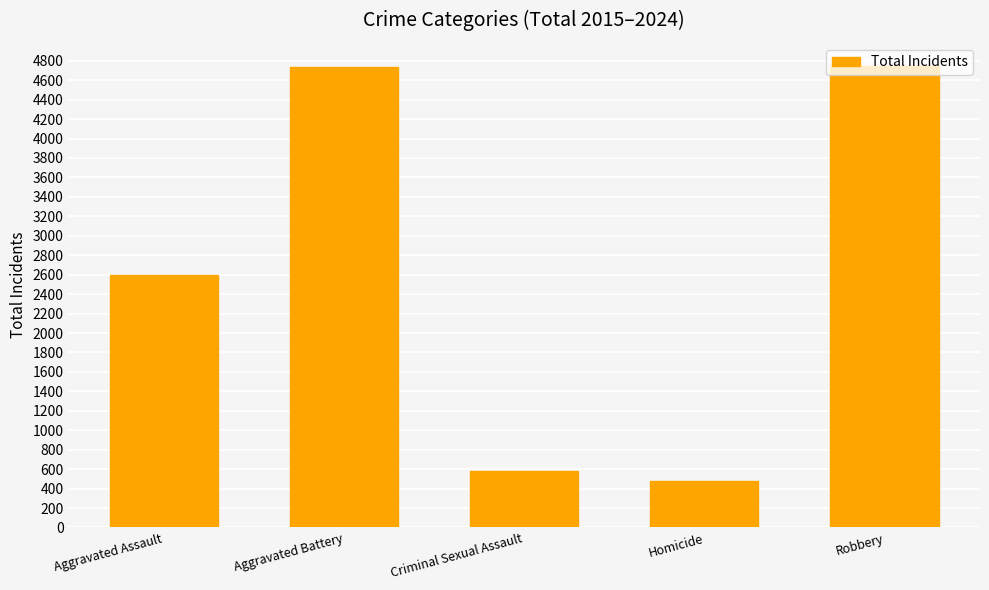

Does the chart contain stacked bars?

No